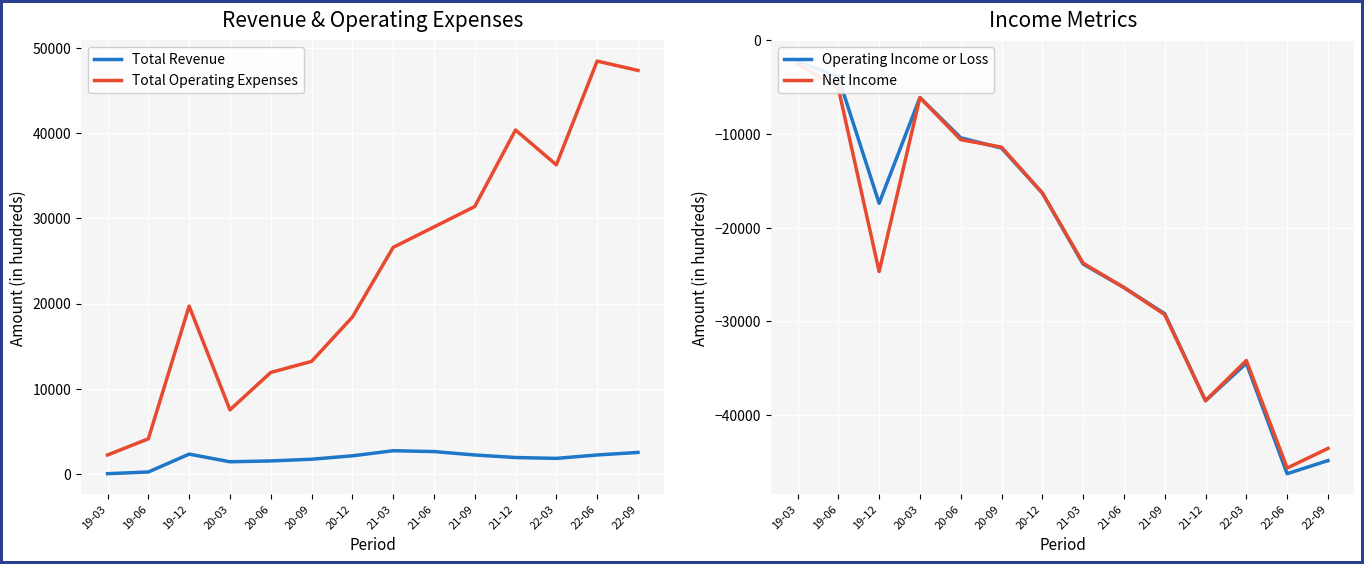

Where is the first local minimum for Net Income?

19-12